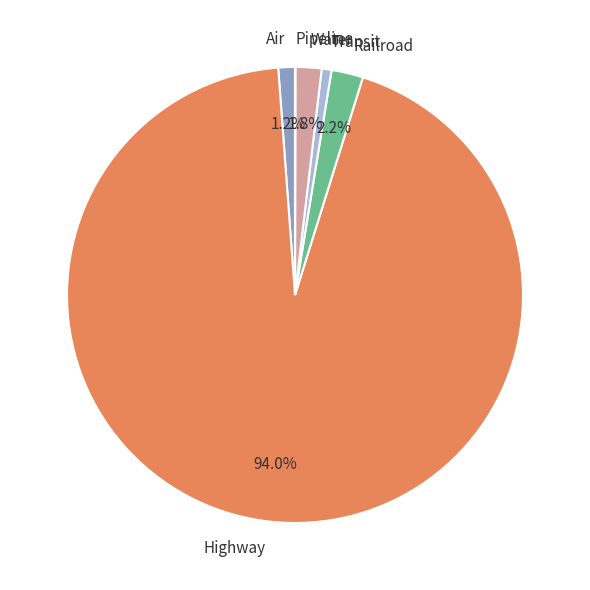

To the nearest percent, what percentage of the pie is Railroad?

2%